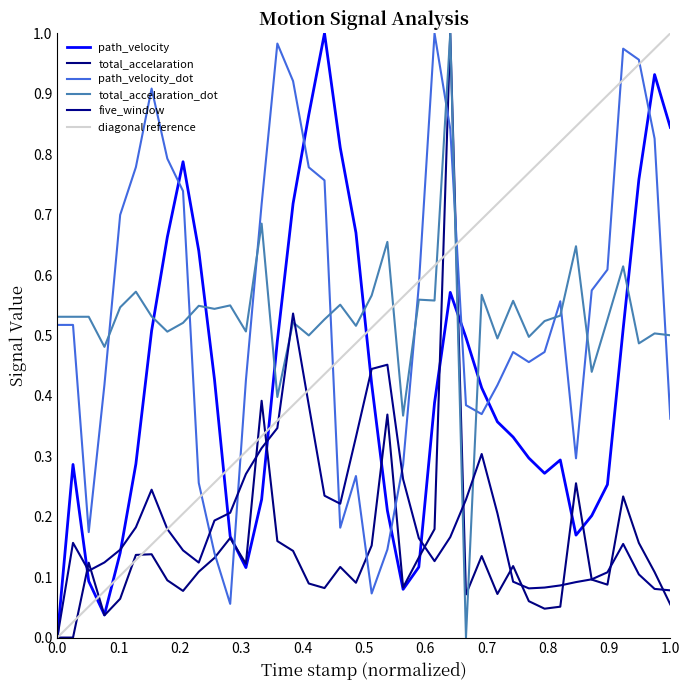

What is the greatest value displayed?

1.0